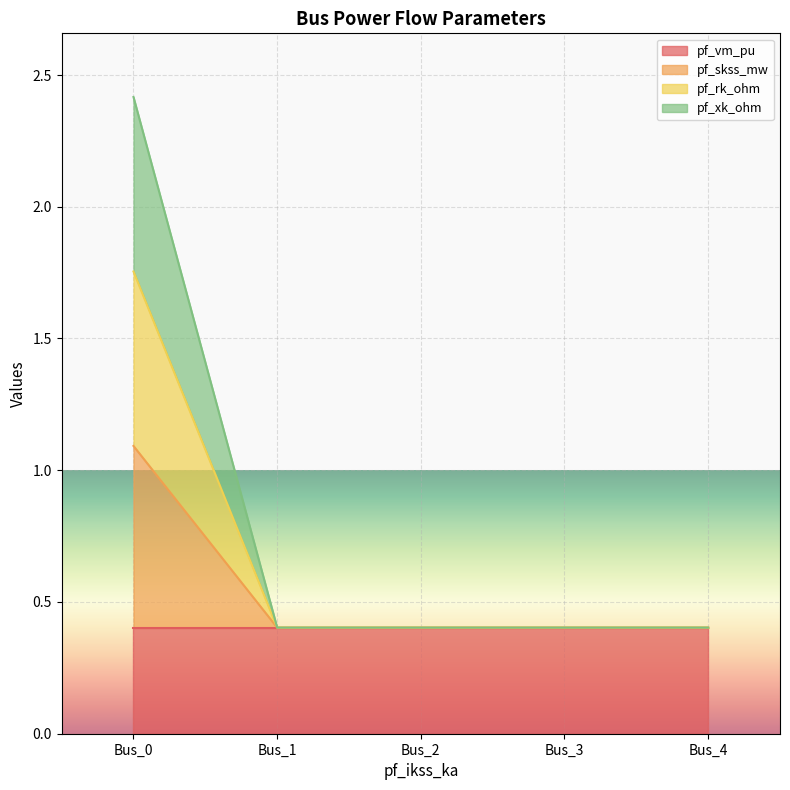

Count the pf_xk_ohm values in the range 0 to 1.

5